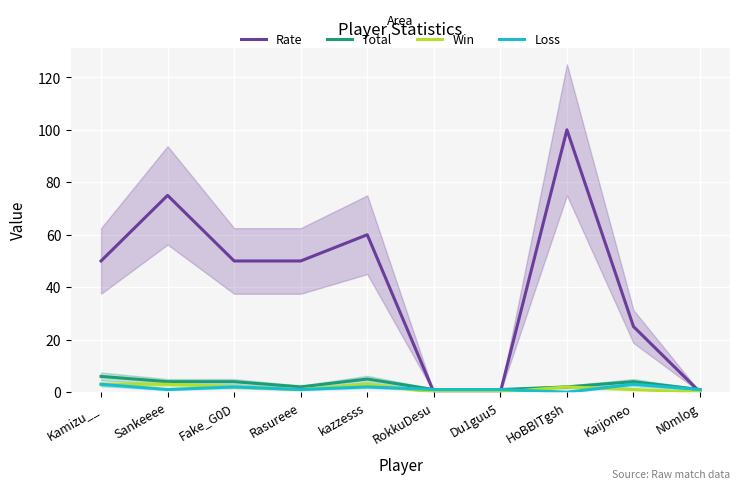

How many lines are shown in the chart?

4